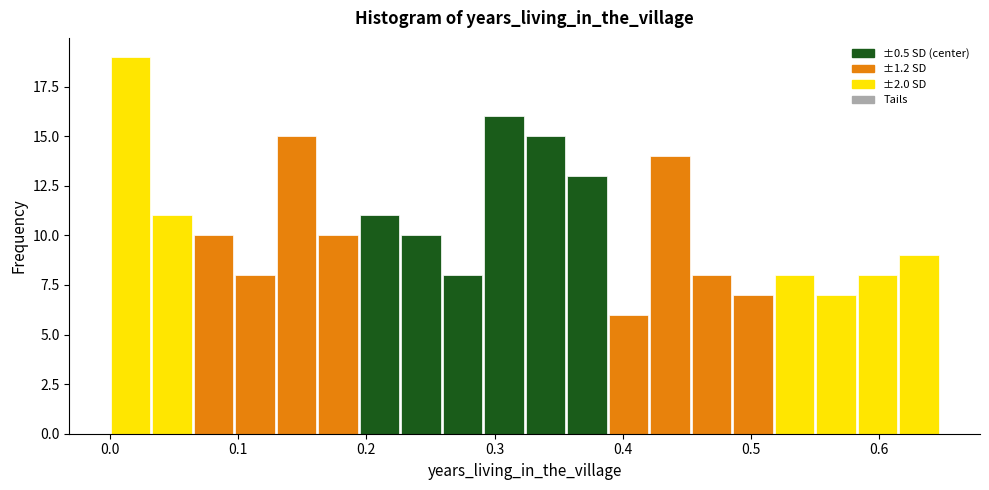

Around what value on the x-axis is the tallest bar? Give the approximate position of its centre, as read against the axis.

0.02